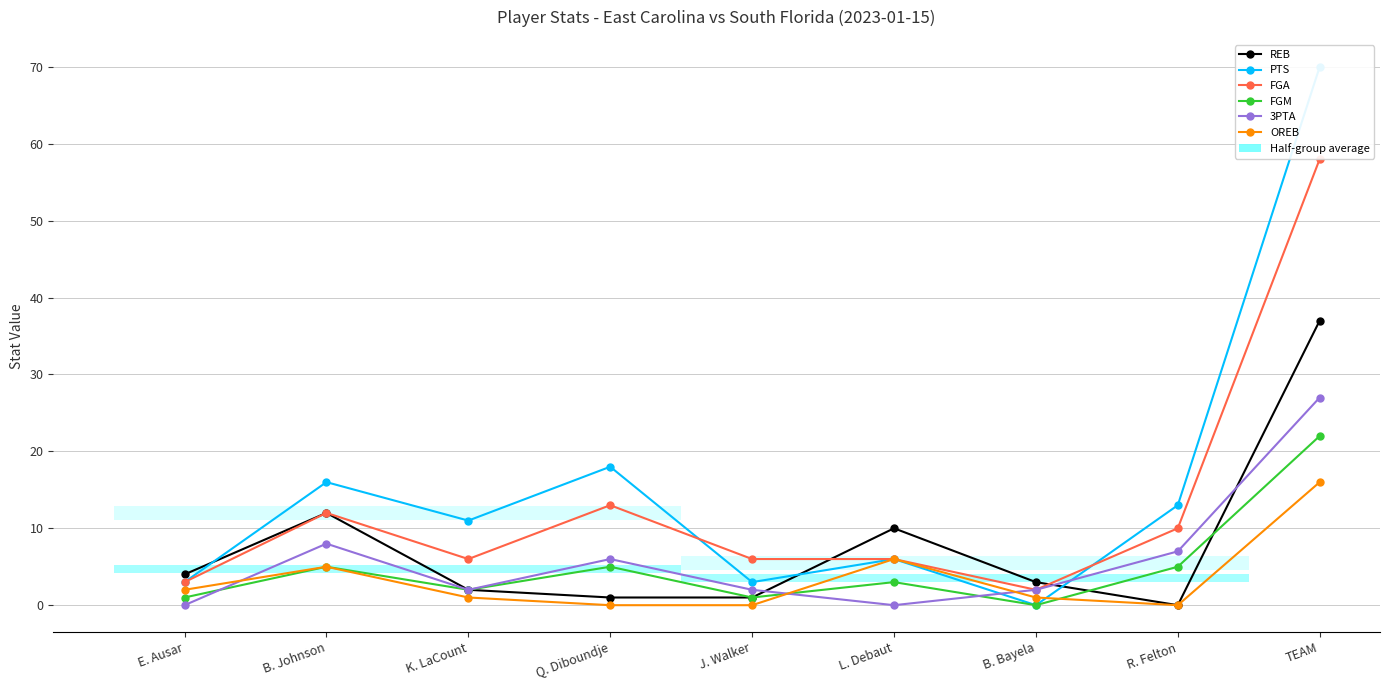

How many values in the 3PTA series exceed 2?

4